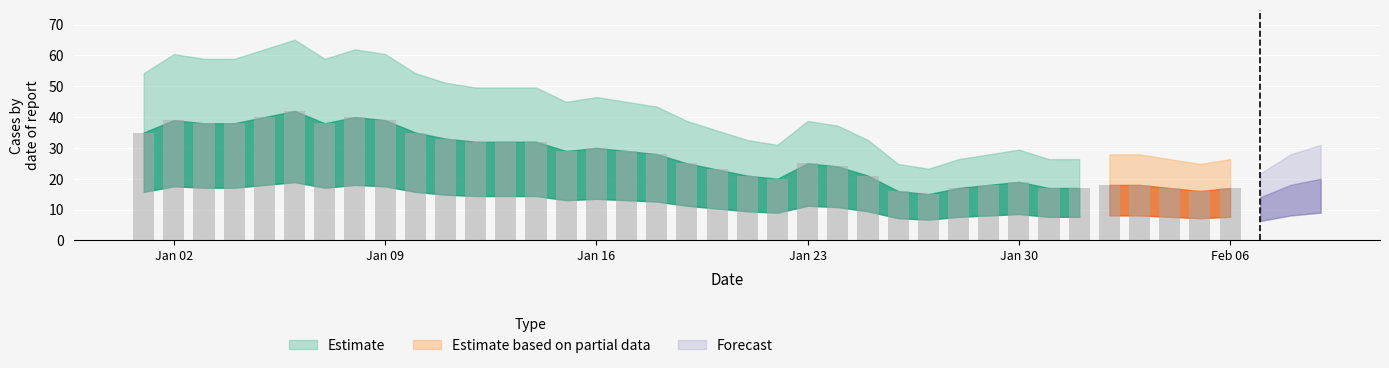

Count the number of categories in the chart.

40